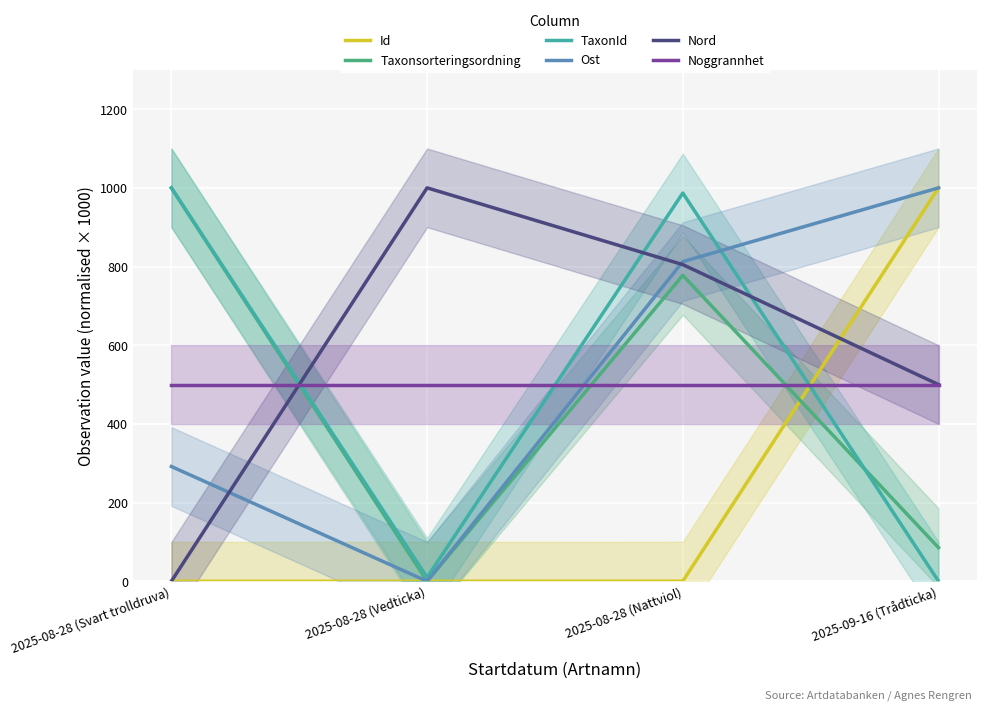

At 2025-08-28 (Vedticka), list the series in order from largest to smallest.

Nord, Noggrannhet, TaxonId, Id, Taxonsorteringsordning, Ost